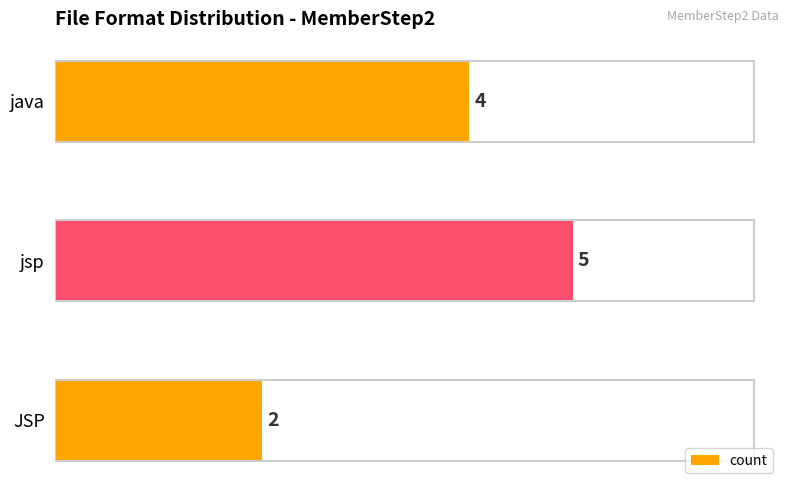

Approximately how many times larger is the value at jsp compared to JSP?

2.5